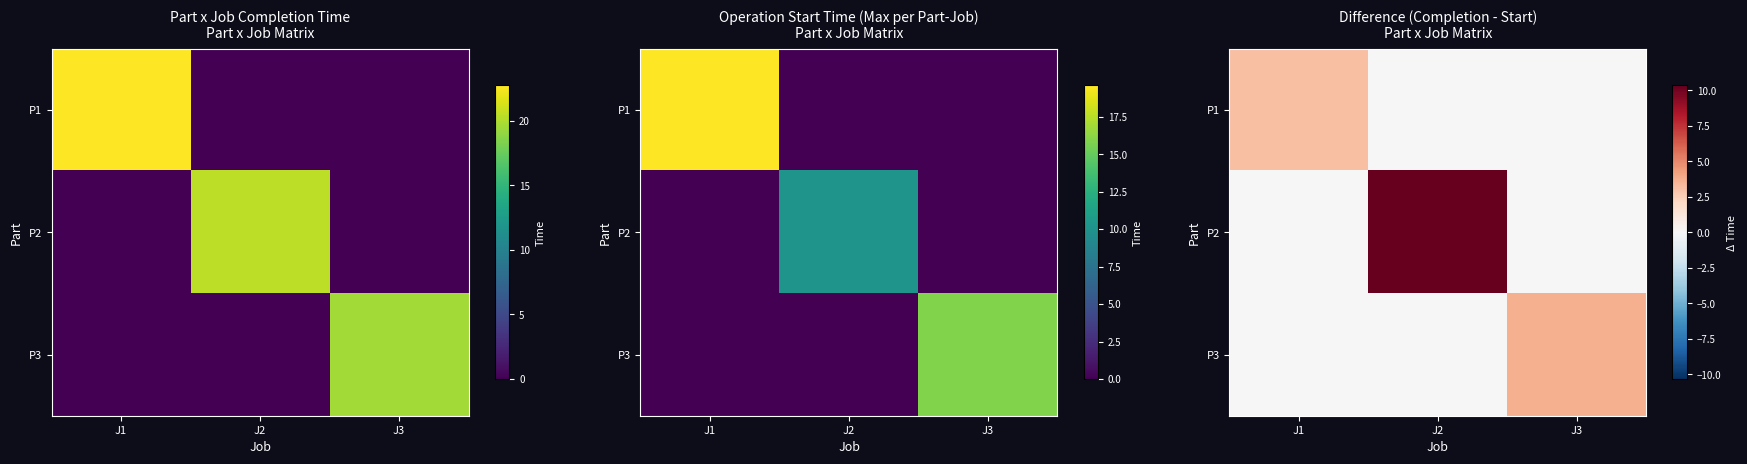

Where is P3 nearest to the value 1?

J1